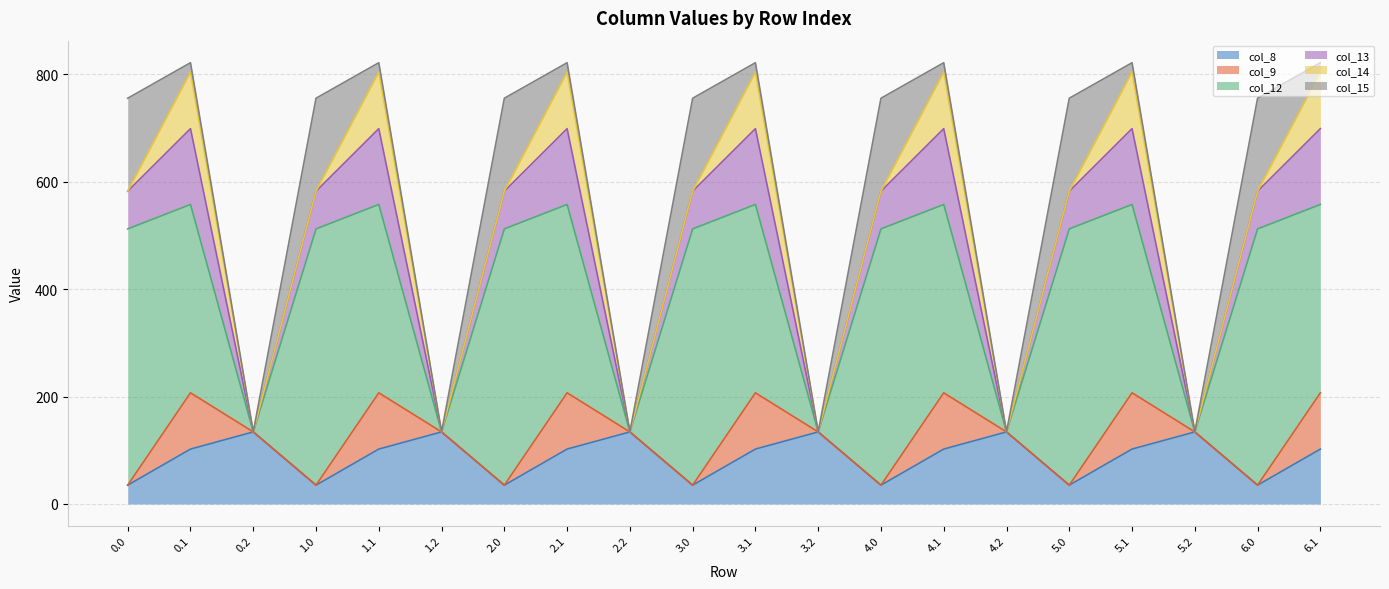

Is the value of col_15 at 1.2 greater than the value of col_14 at 5.0?

No